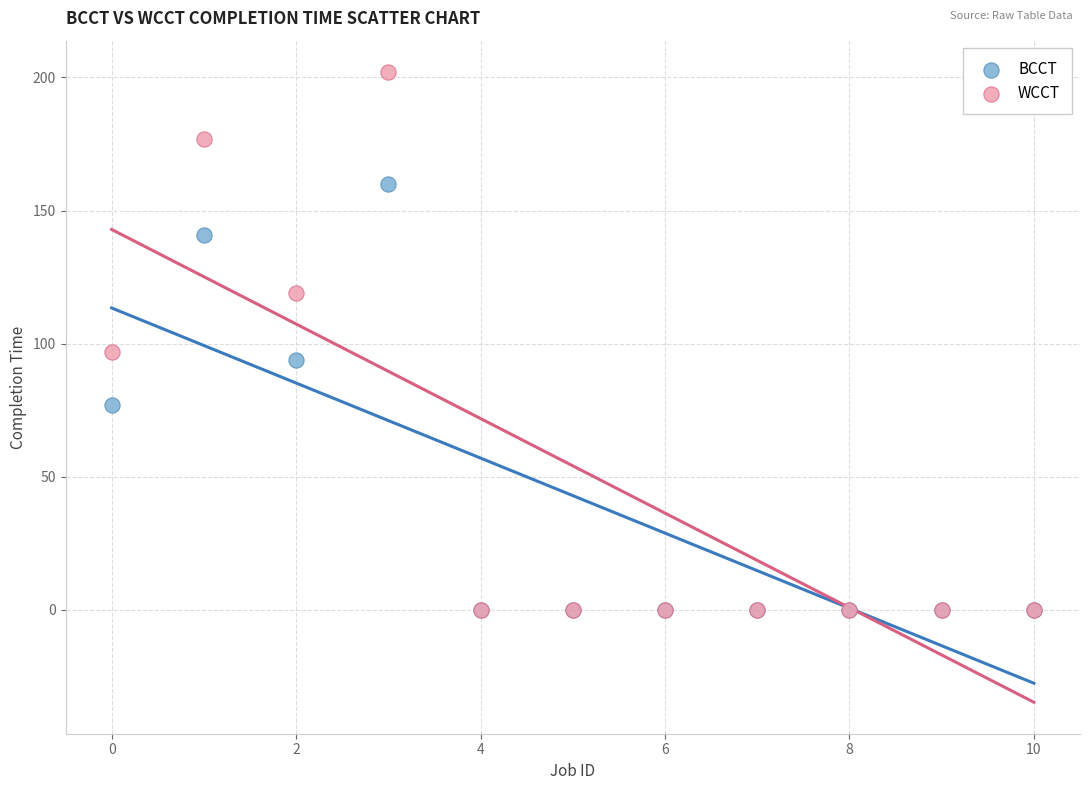

Across all series, what Y value is closest to 101?

97